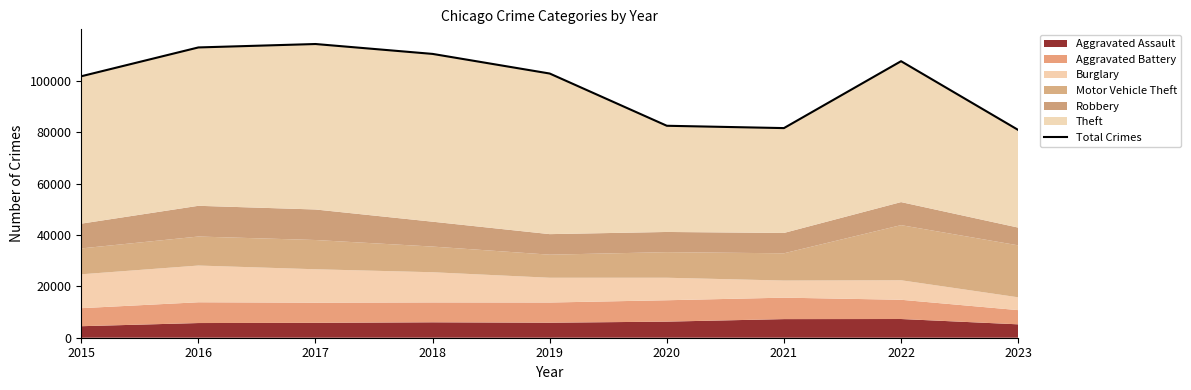

How many lines are shown in the chart?

1